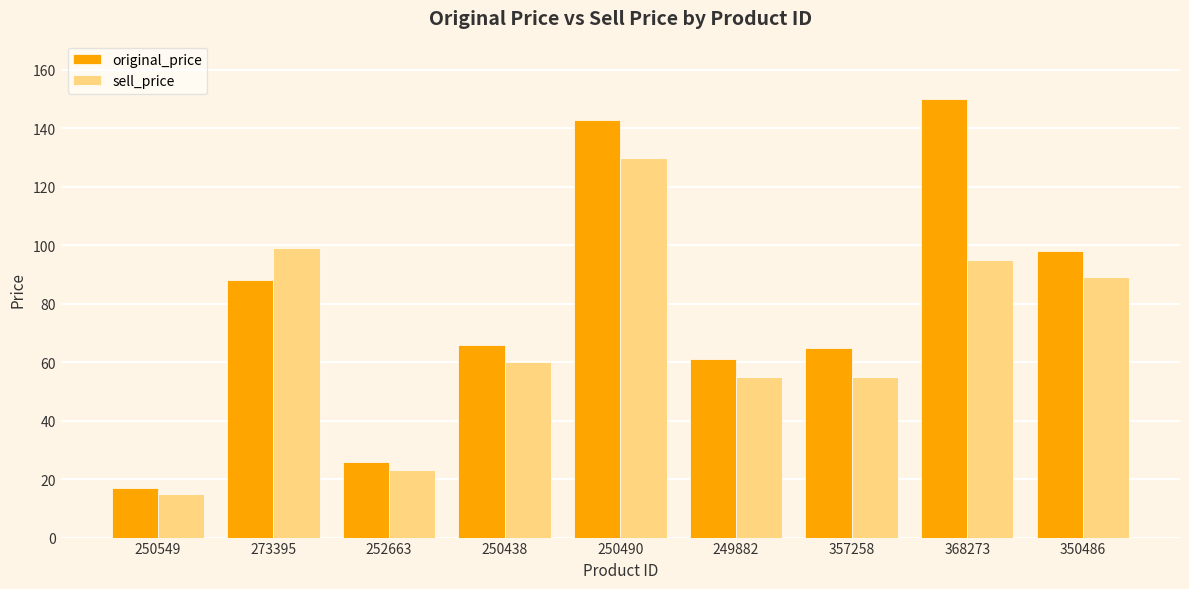

Which series has the largest total across all categories?

original_price